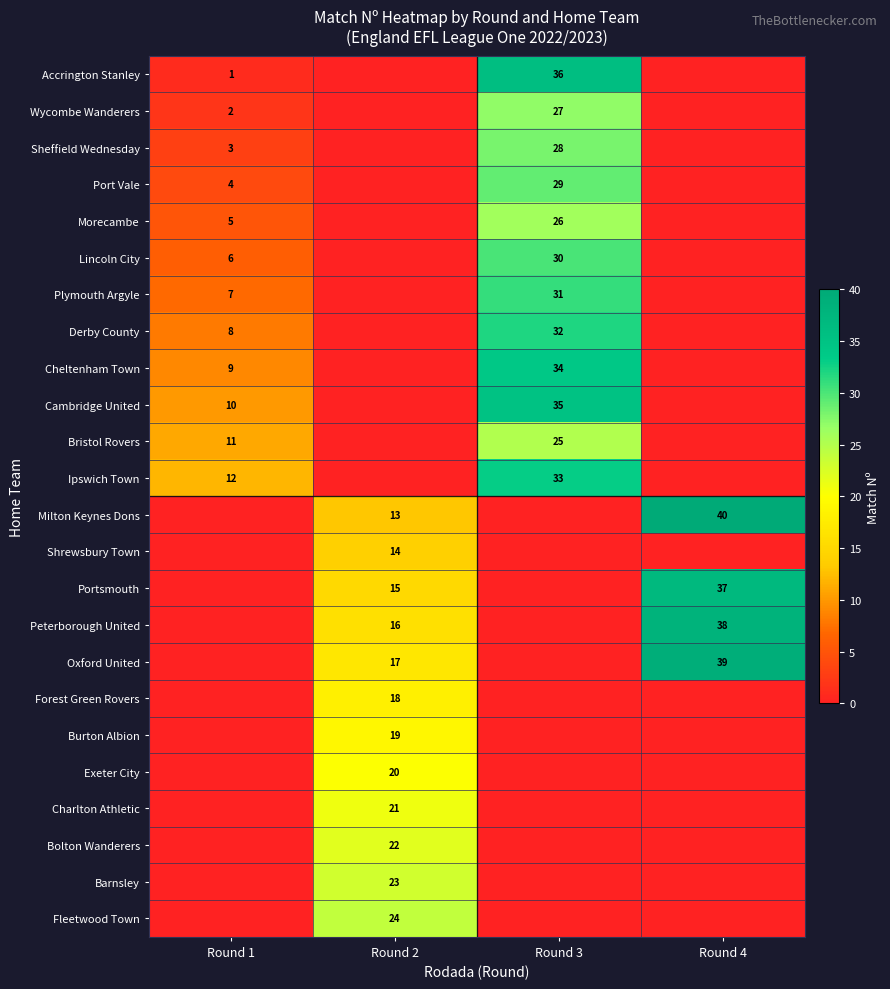

Rank the series by their maximum value, from lowest to highest.

row_13, row_17, row_18, row_19, row_20, row_21, row_22, row_23, row_10, row_4, row_1, row_2, row_3, row_5, row_6, row_7, row_11, row_8, row_9, row_0, row_14, row_15, row_16, row_12